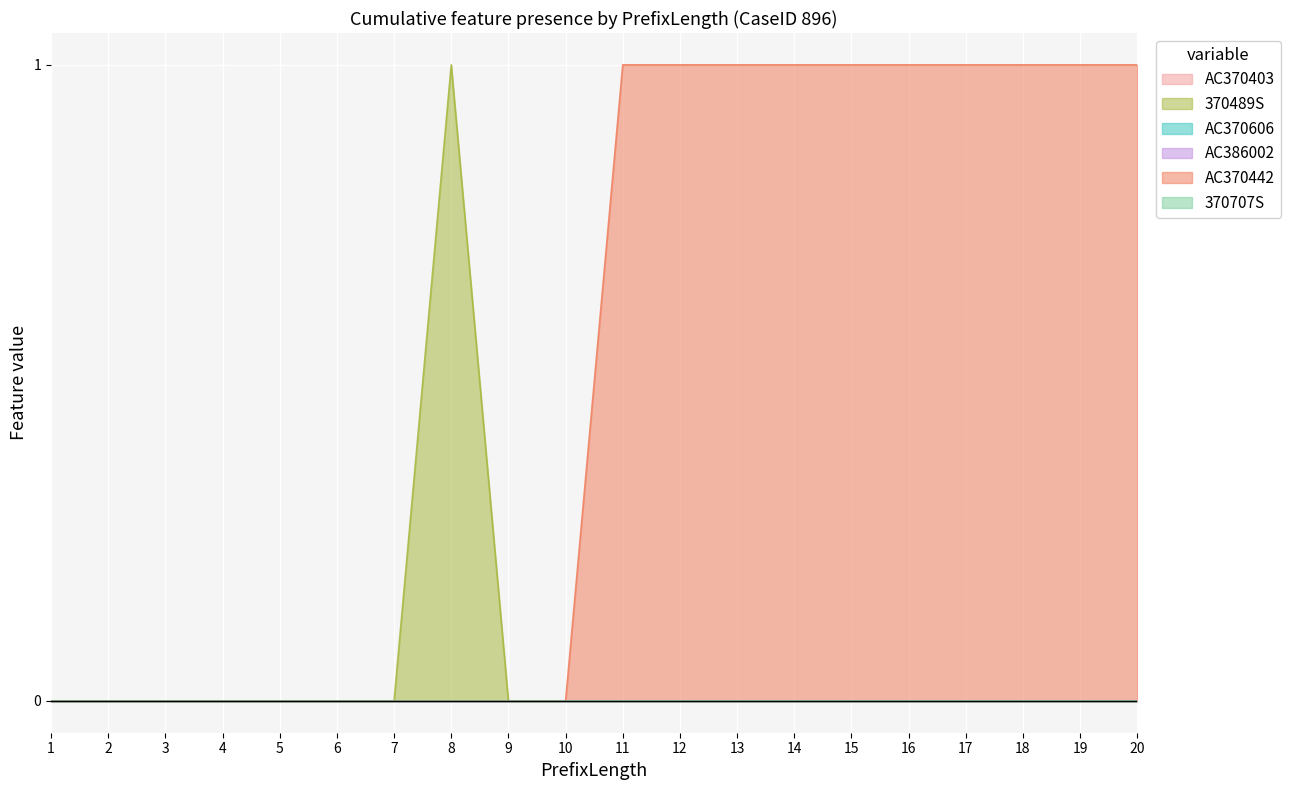

Where is AC370442 nearest to the value 0?

1